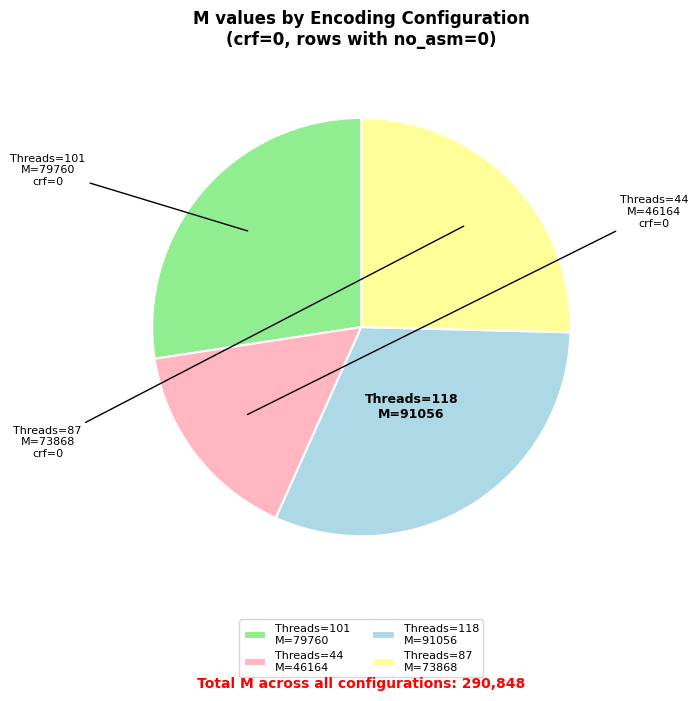

What is the ratio of the value at Threads=118 M=91056 to the value at Threads=87 M=73868?

1.2